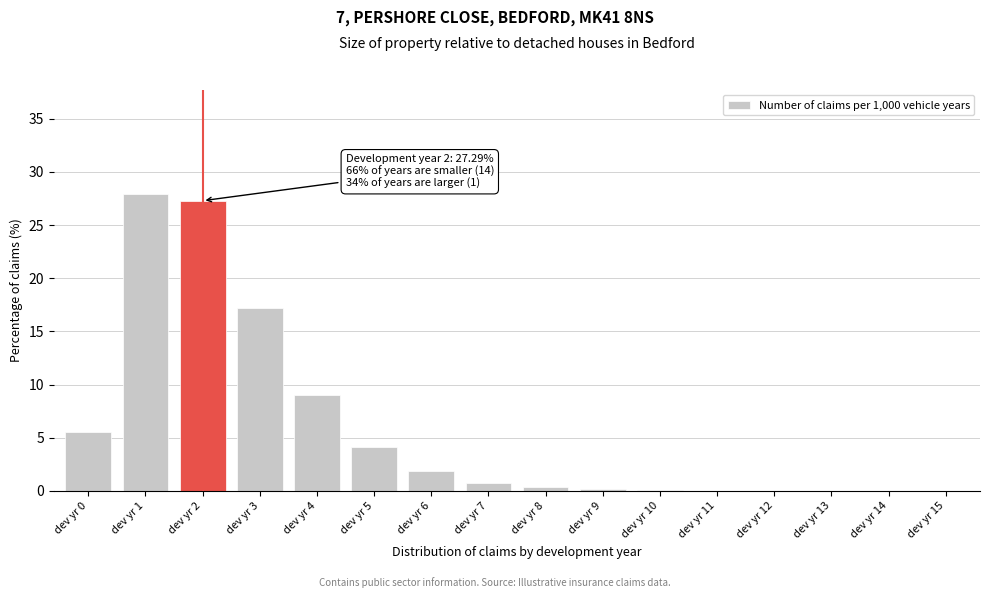

What is the sum of all values?

94.4